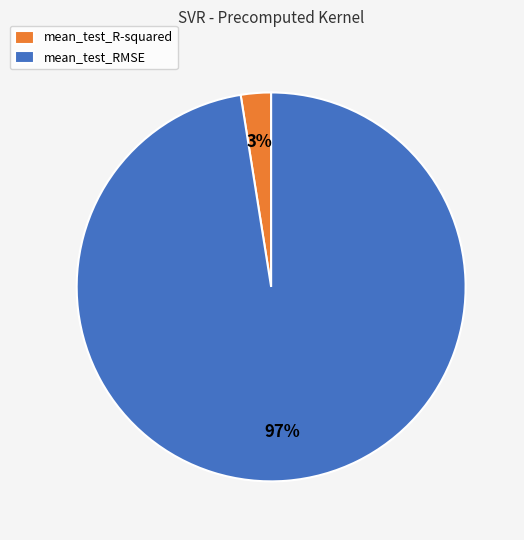

Which category has the biggest portion of the pie?

mean_test_RMSE